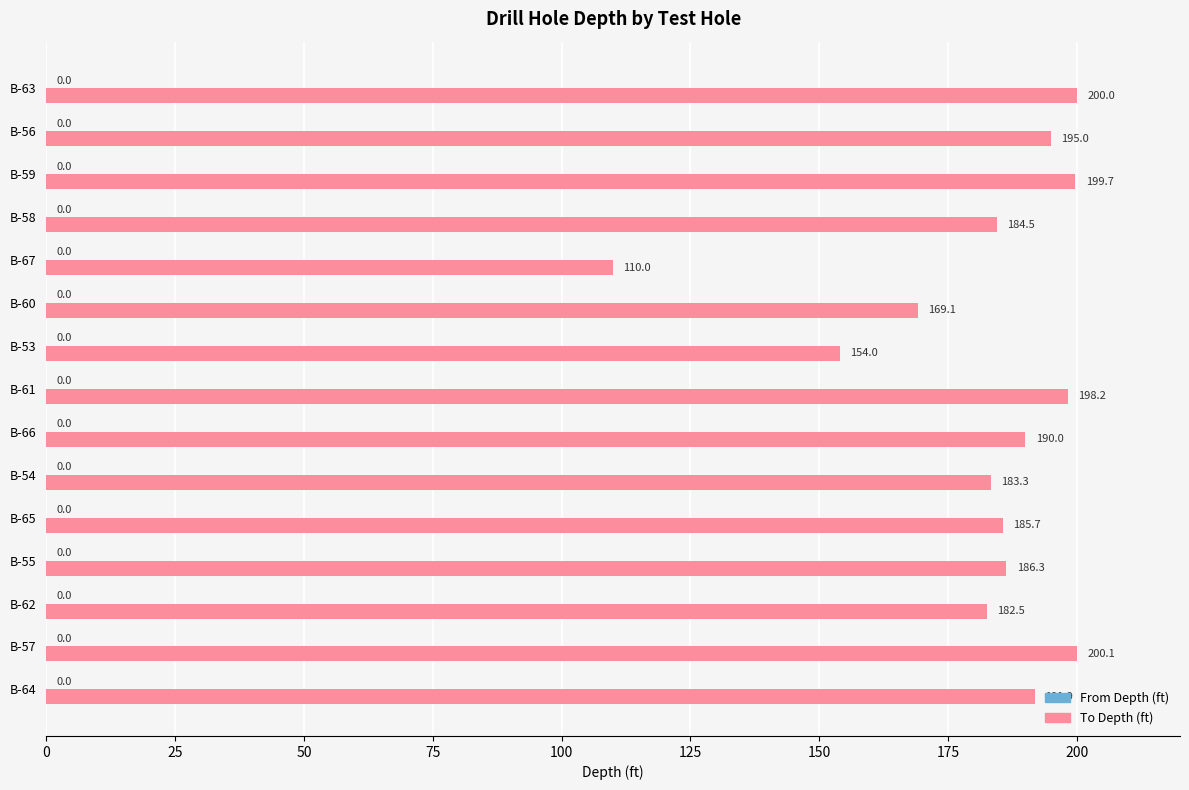

Reading bottom to top, extract all data points from this chart.

191.9	200.1	182.5	186.3	185.7	183.3	190.0	198.2	154.0	169.1	110.0	184.5	199.7	195.0	200.0